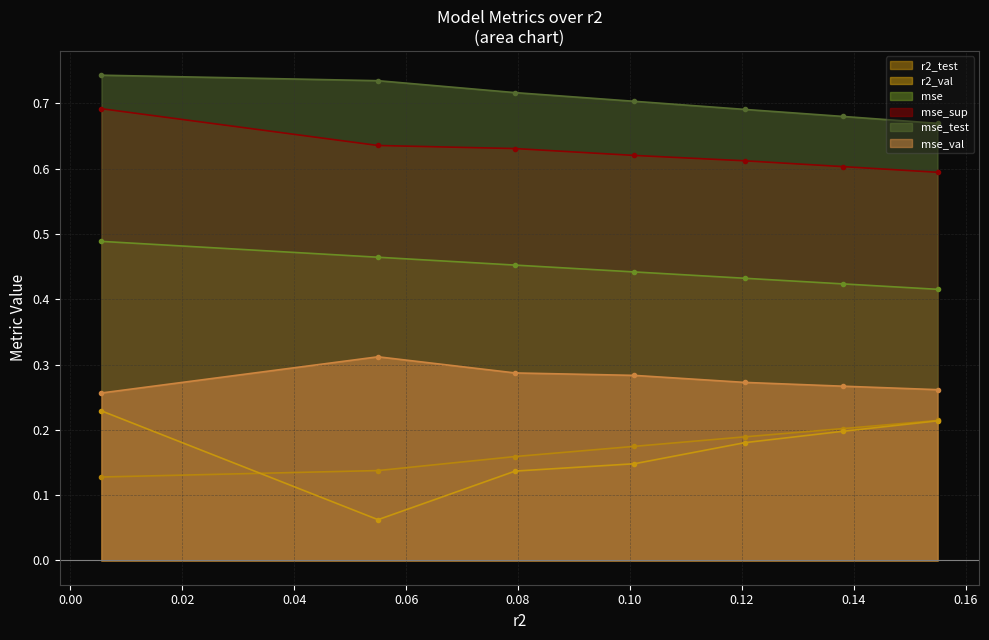

Reading left to right, list all the values displayed in this chart.

r2_test: model_1_0_6=0.2	model_1_0_5=0.2	model_1_0_4=0.2	model_1_0_3=0.2	model_1_0_2=0.2	model_1_0_1=0.1	model_1_0_0=0.1
r2_val: model_1_0_6=0.2	model_1_0_5=0.2	model_1_0_4=0.2	model_1_0_3=0.1	model_1_0_2=0.1	model_1_0_1=0.1	model_1_0_0=0.2
mse: model_1_0_6=0.4	model_1_0_5=0.4	model_1_0_4=0.4	model_1_0_3=0.4	model_1_0_2=0.5	model_1_0_1=0.5	model_1_0_0=0.5
mse_sup: model_1_0_6=0.6	model_1_0_5=0.6	model_1_0_4=0.6	model_1_0_3=0.6	model_1_0_2=0.6	model_1_0_1=0.6	model_1_0_0=0.7
mse_test: model_1_0_6=0.7	model_1_0_5=0.7	model_1_0_4=0.7	model_1_0_3=0.7	model_1_0_2=0.7	model_1_0_1=0.7	model_1_0_0=0.7
mse_val: model_1_0_6=0.3	model_1_0_5=0.3	model_1_0_4=0.3	model_1_0_3=0.3	model_1_0_2=0.3	model_1_0_1=0.3	model_1_0_0=0.3